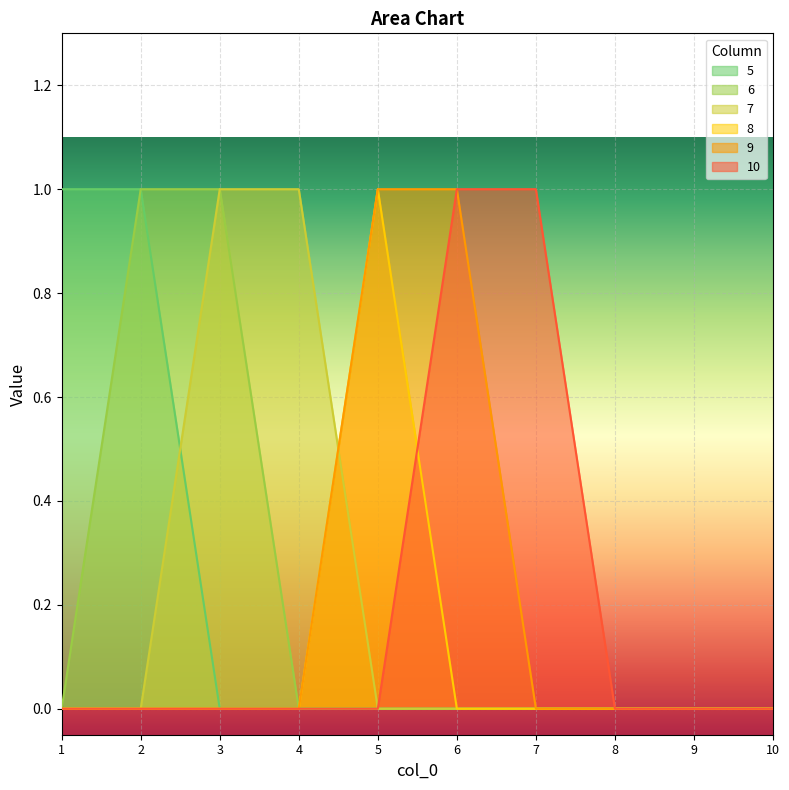

Between 5 and 7, which is larger?

5